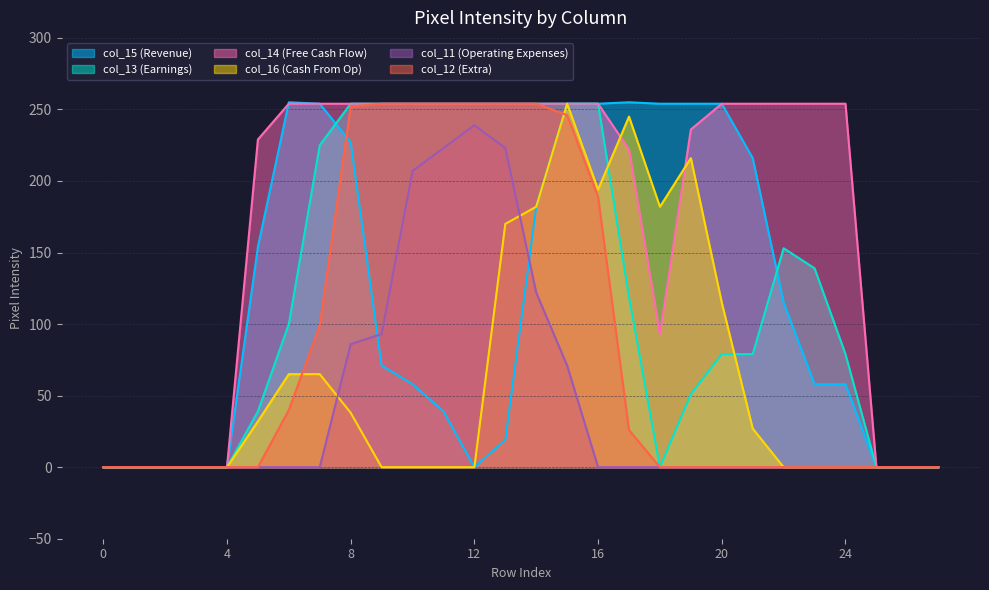

How many series are shown in this chart?

6